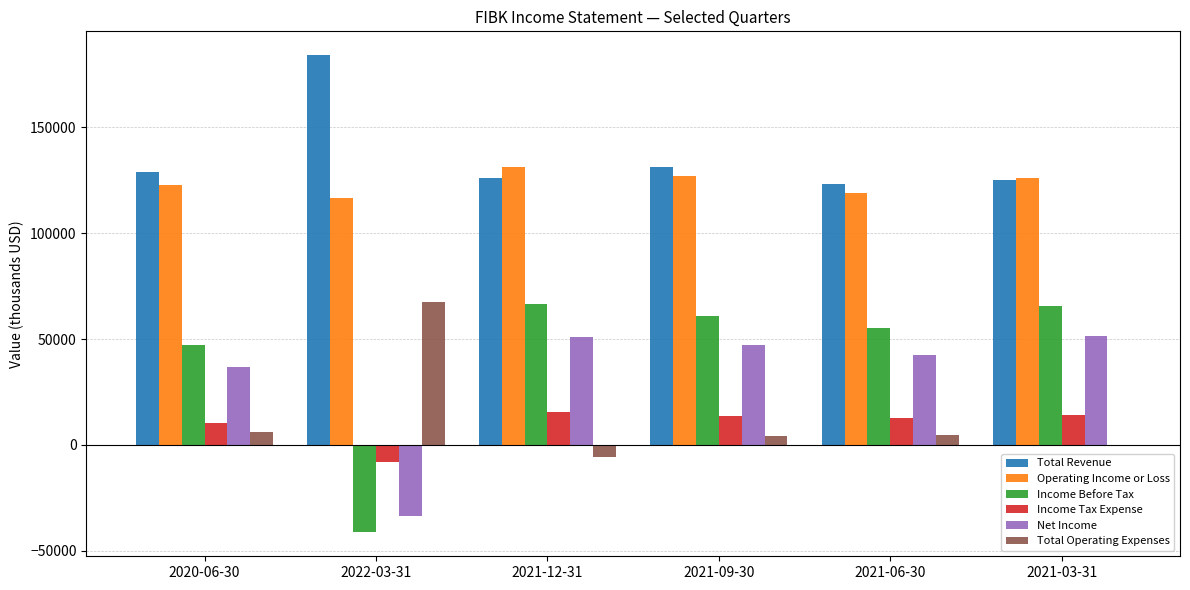

At which label is Total Revenue closest to 153650?

2021-09-30